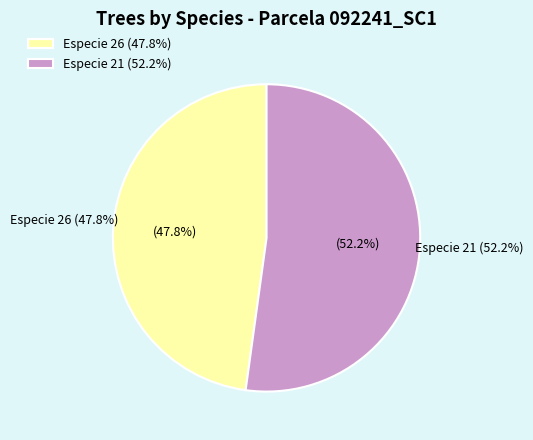

True or false: Especie 26 accounts for 58% of the total.

False